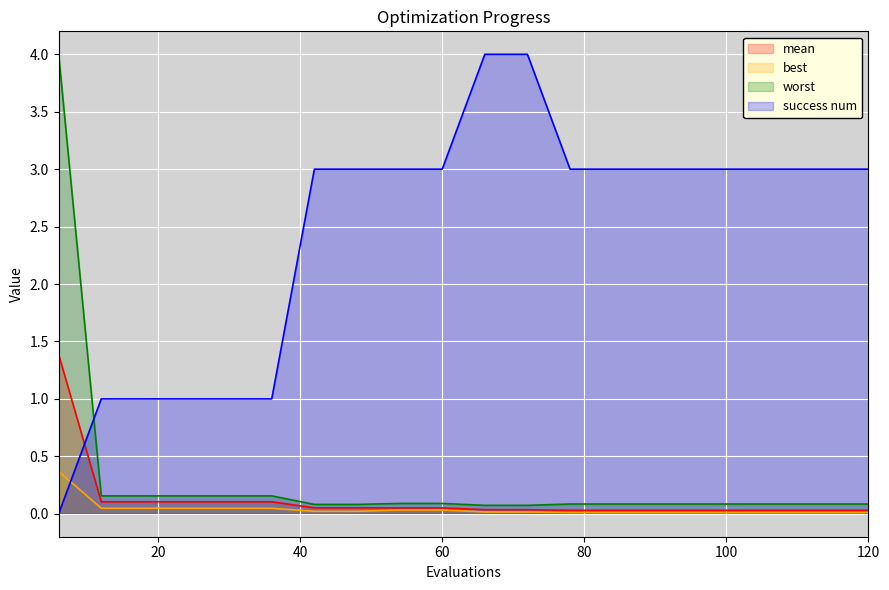

What is the spread (max minus min) of values at 84?

3.0